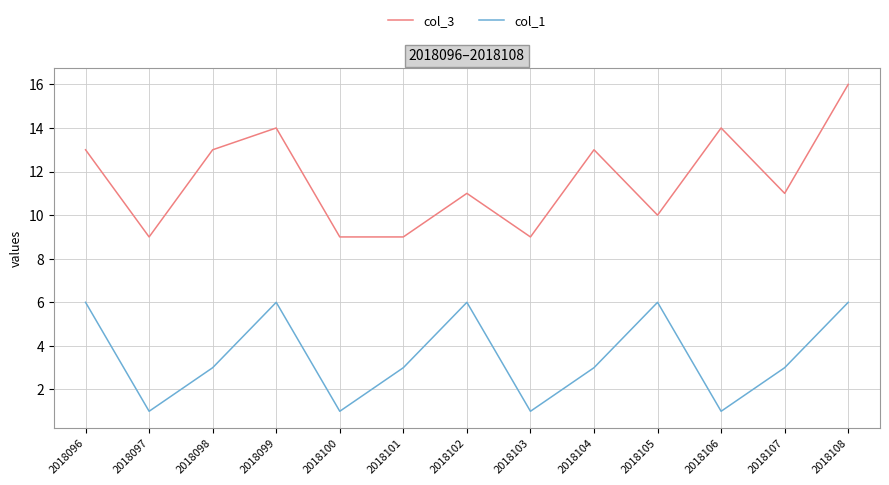

True or false: col_1 has more than 0 points higher than both neighbors.

True